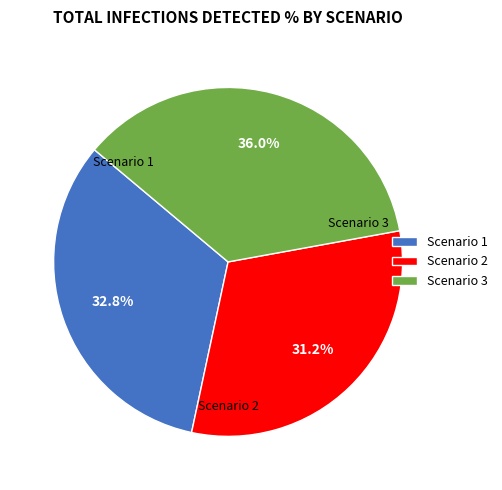

Combined, do Scenario 2 and Scenario 1 account for over 50%?

Yes